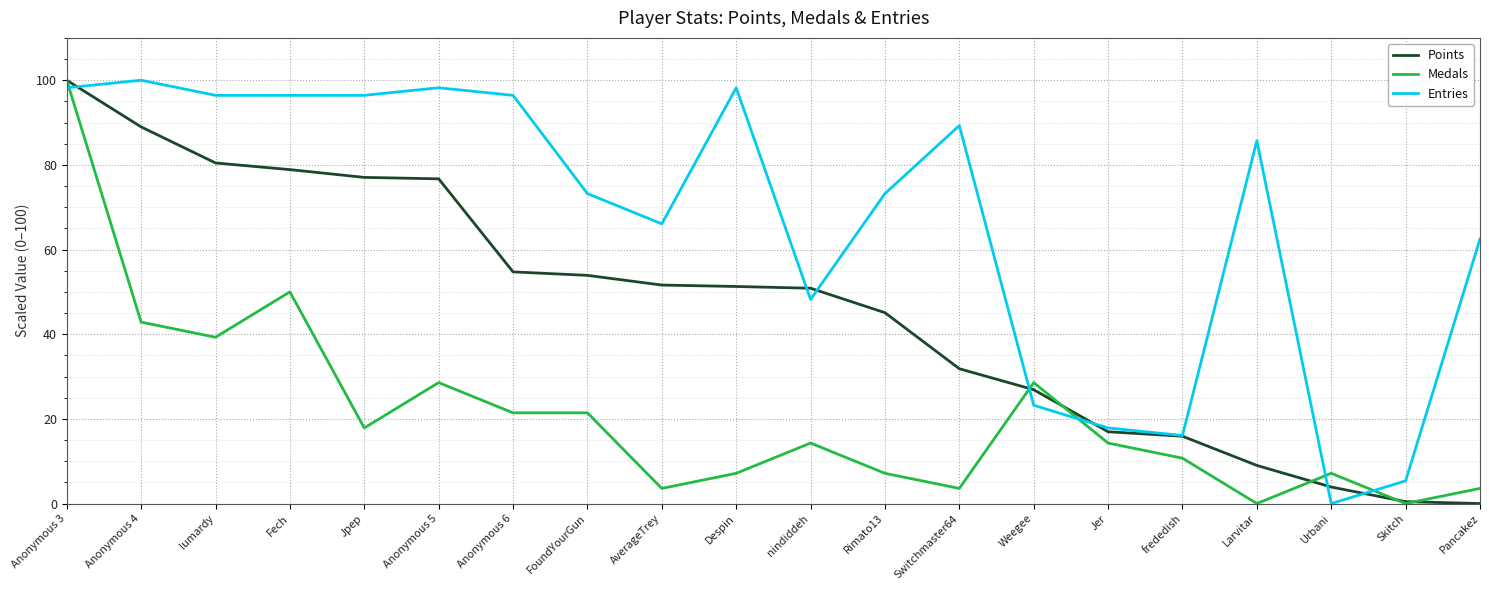

True or false: Medals has more than 1 interior local peaks.

True